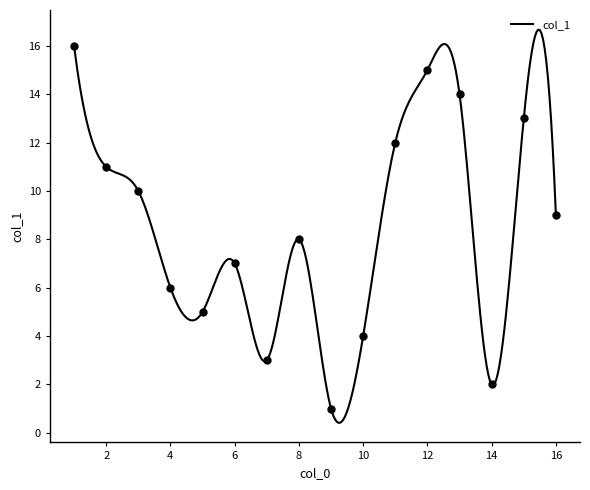

What is the change in value from 3 to 13?

+4